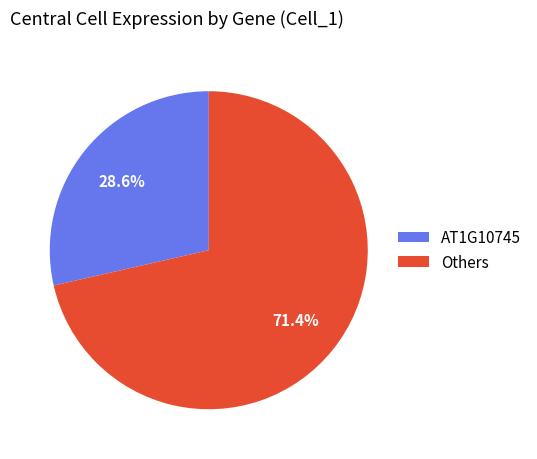

How many slices are in this pie chart?

2